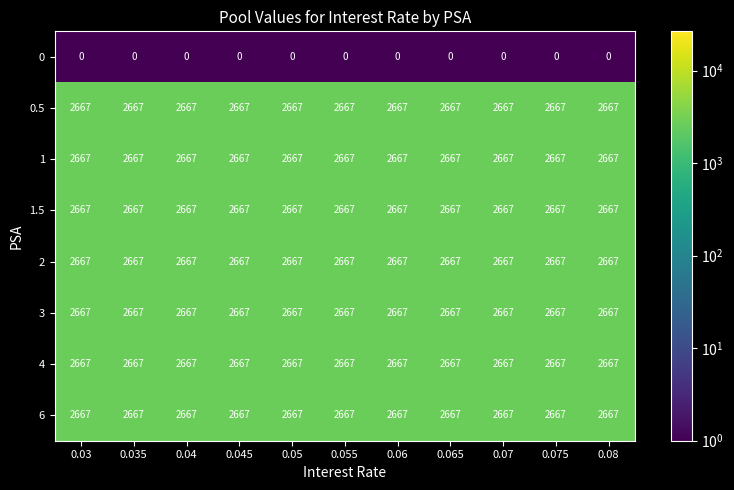

At how many categories does at least one series exceed 2256?

11